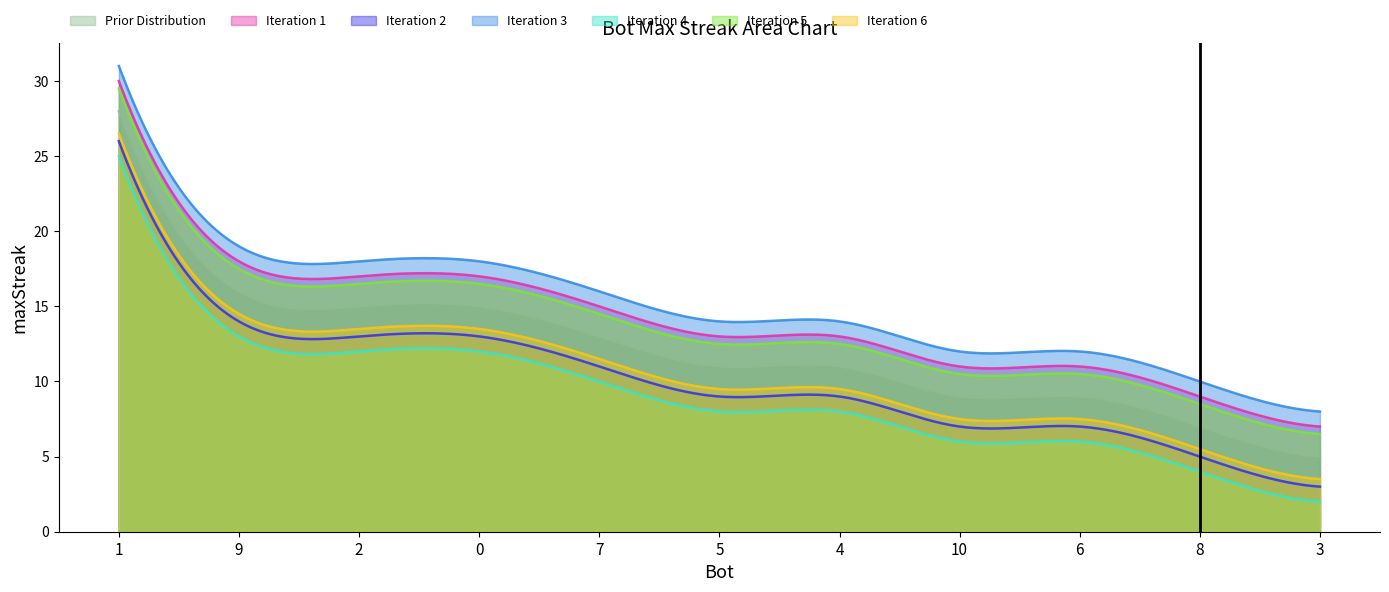

Reading left to right, what are all the values shown in this chart?

1=28	9=16	2=15	0=15	7=13	5=11	4=11	10=9	6=9	8=7	3=5